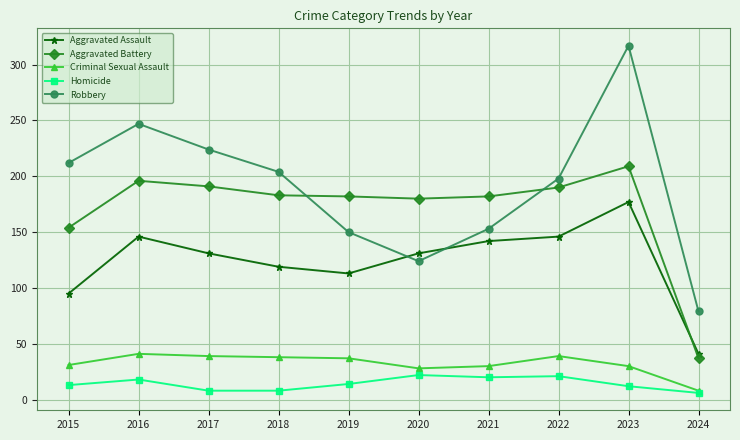

Which series has the widest spread of values?

Robbery